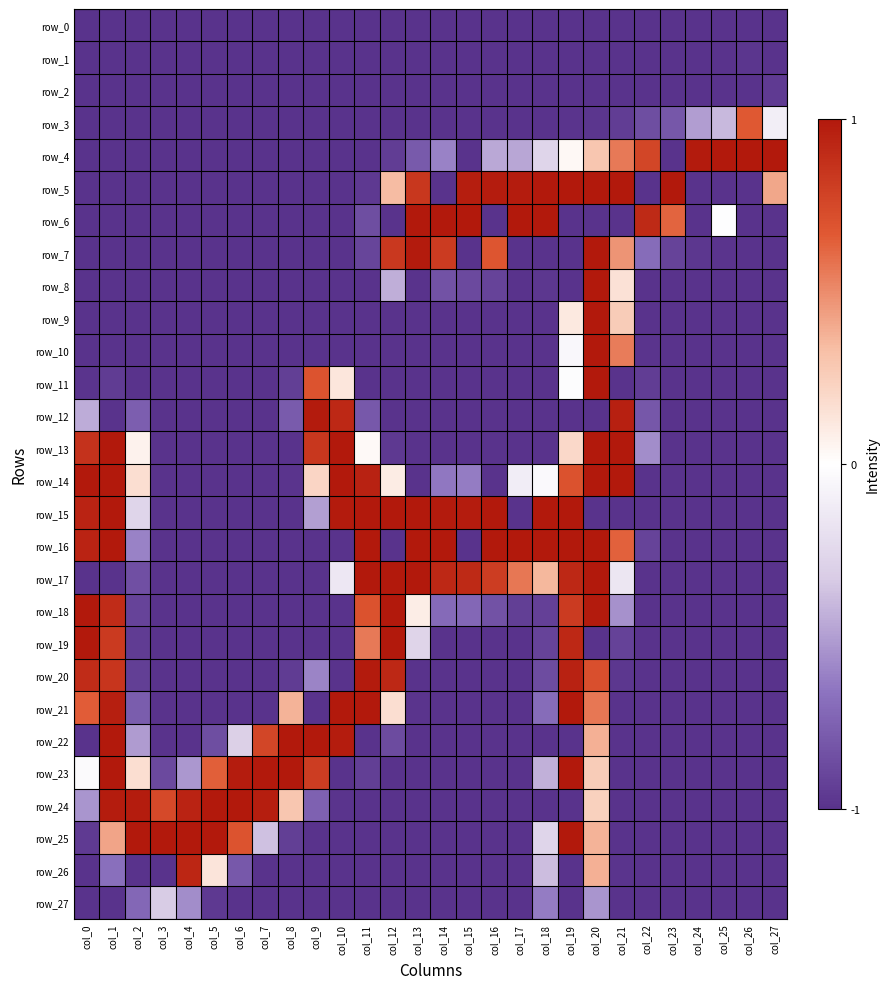

Reading right to left, extract all data points from this chart.

row_0: -1.0	-1.0	-1.0	-1.0	-1.0	-1.0	-1.0	-1.0	-1.0	-1.0	-1.0	-1.0	-1.0	-1.0	-1.0	-1.0	-1.0	-1.0	-1.0	-1.0	-1.0	-1.0	-1.0	-1.0	-1.0	-1.0	-1.0	-1.0
row_1: -1.0	-1.0	-1.0	-1.0	-1.0	-1.0	-1.0	-1.0	-1.0	-1.0	-1.0	-1.0	-1.0	-1.0	-1.0	-1.0	-1.0	-1.0	-1.0	-1.0	-1.0	-1.0	-1.0	-1.0	-1.0	-1.0	-1.0	-1.0
row_2: -1.0	-1.0	-1.0	-1.0	-1.0	-1.0	-1.0	-1.0	-1.0	-1.0	-1.0	-1.0	-1.0	-1.0	-1.0	-1.0	-1.0	-1.0	-1.0	-1.0	-1.0	-1.0	-1.0	-1.0	-1.0	-1.0	-1.0	-1.0
row_3: -0.1	0.7	-0.4	-0.5	-0.8	-0.9	-0.9	-1.0	-1.0	-1.0	-1.0	-1.0	-1.0	-1.0	-1.0	-1.0	-1.0	-1.0	-1.0	-1.0	-1.0	-1.0	-1.0	-1.0	-1.0	-1.0	-1.0	-1.0
row_4: 1.0	1.0	1.0	1.0	-1.0	0.8	0.6	0.3	0.0	-0.3	-0.5	-0.5	-1.0	-0.6	-0.8	-0.9	-1.0	-1.0	-1.0	-1.0	-1.0	-1.0	-1.0	-1.0	-1.0	-1.0	-1.0	-1.0
row_5: 0.4	-1.0	-1.0	-1.0	1.0	-1.0	1.0	1.0	1.0	1.0	1.0	1.0	1.0	-1.0	0.8	0.3	-1.0	-1.0	-1.0	-1.0	-1.0	-1.0	-1.0	-1.0	-1.0	-1.0	-1.0	-1.0
row_6: -1.0	-1.0	-0.0	-1.0	0.6	0.9	-1.0	-1.0	-1.0	1.0	1.0	-1.0	1.0	1.0	1.0	-1.0	-0.9	-1.0	-1.0	-1.0	-1.0	-1.0	-1.0	-1.0	-1.0	-1.0	-1.0	-1.0
row_7: -1.0	-1.0	-1.0	-1.0	-0.9	-0.7	0.5	1.0	-1.0	-1.0	-1.0	0.7	-1.0	0.8	1.0	0.8	-0.9	-1.0	-1.0	-1.0	-1.0	-1.0	-1.0	-1.0	-1.0	-1.0	-1.0	-1.0
row_8: -1.0	-1.0	-1.0	-1.0	-1.0	-1.0	0.2	1.0	-1.0	-1.0	-1.0	-0.9	-0.9	-0.8	-1.0	-0.4	-1.0	-1.0	-1.0	-1.0	-1.0	-1.0	-1.0	-1.0	-1.0	-1.0	-1.0	-1.0
row_9: -1.0	-1.0	-1.0	-1.0	-1.0	-1.0	0.3	1.0	0.1	-1.0	-1.0	-1.0	-1.0	-1.0	-1.0	-1.0	-1.0	-1.0	-1.0	-1.0	-1.0	-1.0	-1.0	-1.0	-1.0	-1.0	-1.0	-1.0
row_10: -1.0	-1.0	-1.0	-1.0	-1.0	-1.0	0.6	1.0	-0.1	-1.0	-1.0	-1.0	-1.0	-1.0	-1.0	-1.0	-1.0	-1.0	-1.0	-1.0	-1.0	-1.0	-1.0	-1.0	-1.0	-1.0	-1.0	-1.0
row_11: -1.0	-1.0	-1.0	-1.0	-1.0	-0.9	-1.0	1.0	-0.0	-1.0	-1.0	-1.0	-1.0	-1.0	-1.0	-1.0	-1.0	0.1	0.7	-0.9	-1.0	-1.0	-1.0	-1.0	-1.0	-1.0	-1.0	-1.0
row_12: -1.0	-1.0	-1.0	-1.0	-1.0	-0.8	1.0	-1.0	-1.0	-1.0	-1.0	-1.0	-1.0	-1.0	-1.0	-1.0	-0.8	0.9	1.0	-0.8	-1.0	-1.0	-1.0	-1.0	-1.0	-0.8	-1.0	-0.5
row_13: -1.0	-1.0	-1.0	-1.0	-1.0	-0.6	1.0	1.0	0.2	-1.0	-1.0	-1.0	-1.0	-1.0	-1.0	-1.0	0.0	1.0	0.8	-1.0	-1.0	-1.0	-1.0	-1.0	-1.0	0.1	1.0	0.9
row_14: -1.0	-1.0	-1.0	-1.0	-1.0	-1.0	1.0	1.0	0.7	-0.0	-0.1	-1.0	-0.6	-0.6	-1.0	0.1	1.0	1.0	0.2	-1.0	-1.0	-1.0	-1.0	-1.0	-1.0	0.2	1.0	1.0
row_15: -1.0	-1.0	-1.0	-1.0	-1.0	-1.0	-1.0	-1.0	1.0	1.0	-1.0	1.0	1.0	1.0	1.0	1.0	1.0	1.0	-0.5	-1.0	-1.0	-1.0	-1.0	-1.0	-1.0	-0.3	1.0	0.9
row_16: -1.0	-1.0	-1.0	-1.0	-1.0	-0.9	0.6	1.0	1.0	1.0	1.0	1.0	-1.0	1.0	1.0	-1.0	1.0	-1.0	-1.0	-1.0	-1.0	-1.0	-1.0	-1.0	-1.0	-0.6	1.0	0.9
row_17: -1.0	-1.0	-1.0	-1.0	-1.0	-1.0	-0.2	1.0	0.9	0.4	0.6	0.8	0.9	0.9	1.0	1.0	1.0	-0.2	-1.0	-1.0	-1.0	-1.0	-1.0	-1.0	-1.0	-0.9	-1.0	-1.0
row_18: -1.0	-1.0	-1.0	-1.0	-1.0	-1.0	-0.6	1.0	0.8	-0.9	-0.9	-0.8	-0.7	-0.7	0.1	1.0	0.7	-1.0	-1.0	-1.0	-1.0	-1.0	-1.0	-1.0	-1.0	-0.9	0.9	1.0
row_19: -1.0	-1.0	-1.0	-1.0	-1.0	-1.0	-0.9	-1.0	0.9	-0.9	-1.0	-1.0	-1.0	-1.0	-0.3	1.0	0.6	-1.0	-1.0	-1.0	-1.0	-1.0	-1.0	-1.0	-1.0	-1.0	0.8	1.0
row_20: -1.0	-1.0	-1.0	-1.0	-1.0	-1.0	-1.0	0.7	1.0	-0.9	-1.0	-1.0	-1.0	-1.0	-1.0	0.9	1.0	-1.0	-0.6	-1.0	-1.0	-1.0	-1.0	-1.0	-1.0	-0.9	0.9	0.9
row_21: -1.0	-1.0	-1.0	-1.0	-1.0	-1.0	-1.0	0.6	1.0	-0.7	-1.0	-1.0	-1.0	-1.0	-1.0	0.2	1.0	1.0	-1.0	0.4	-1.0	-1.0	-1.0	-1.0	-1.0	-0.8	1.0	0.7
row_22: -1.0	-1.0	-1.0	-1.0	-1.0	-1.0	-1.0	0.4	-1.0	-1.0	-1.0	-1.0	-1.0	-1.0	-1.0	-0.9	-1.0	1.0	1.0	1.0	0.8	-0.3	-0.9	-1.0	-1.0	-0.5	1.0	-1.0
row_23: -1.0	-1.0	-1.0	-1.0	-1.0	-1.0	-1.0	0.3	1.0	-0.4	-1.0	-1.0	-1.0	-1.0	-1.0	-1.0	-0.9	-1.0	0.8	1.0	1.0	1.0	0.6	-0.5	-0.9	0.2	1.0	-0.0
row_24: -1.0	-1.0	-1.0	-1.0	-1.0	-1.0	-1.0	0.2	-1.0	-1.0	-1.0	-1.0	-1.0	-1.0	-1.0	-1.0	-1.0	-1.0	-0.8	0.3	1.0	1.0	1.0	0.9	0.7	1.0	1.0	-0.5
row_25: -1.0	-1.0	-1.0	-1.0	-1.0	-1.0	-1.0	0.4	1.0	-0.3	-1.0	-1.0	-1.0	-1.0	-1.0	-1.0	-1.0	-1.0	-1.0	-0.9	-0.4	0.7	1.0	1.0	1.0	1.0	0.4	-1.0
row_26: -1.0	-1.0	-1.0	-1.0	-1.0	-1.0	-1.0	0.4	-1.0	-0.4	-1.0	-1.0	-1.0	-1.0	-1.0	-1.0	-1.0	-1.0	-1.0	-1.0	-1.0	-0.8	0.1	0.9	-1.0	-1.0	-0.7	-1.0
row_27: -1.0	-1.0	-1.0	-1.0	-1.0	-1.0	-1.0	-0.5	-1.0	-0.6	-1.0	-1.0	-1.0	-1.0	-1.0	-1.0	-1.0	-1.0	-1.0	-1.0	-1.0	-1.0	-1.0	-0.6	-0.3	-0.7	-1.0	-1.0